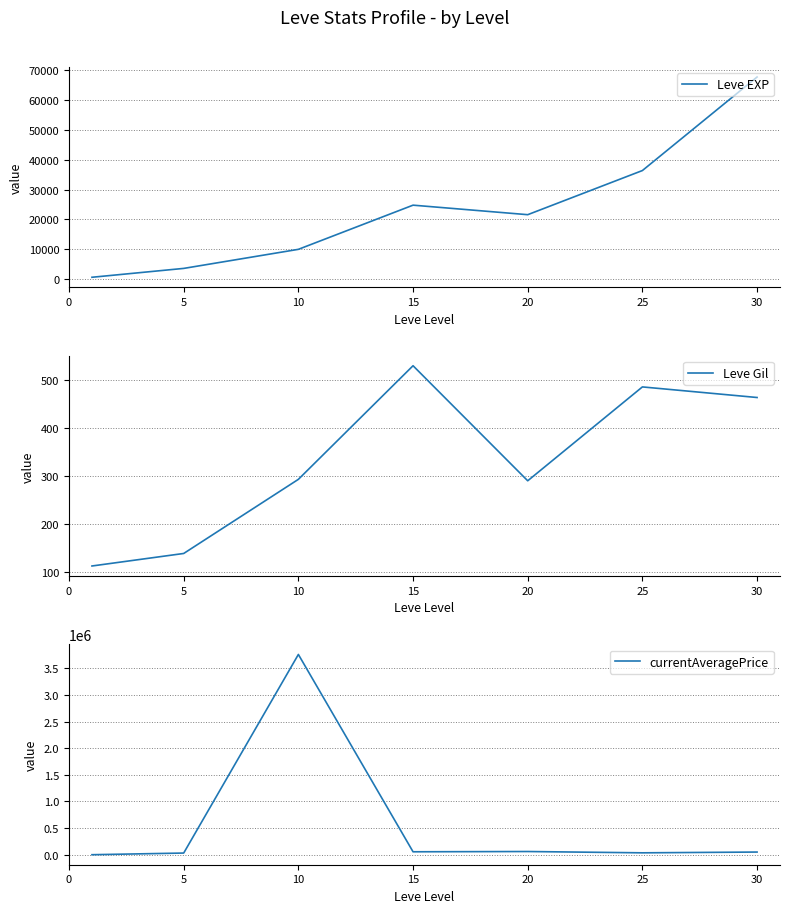

The currentAveragePrice series shows 49811 at 5. True or false?

False